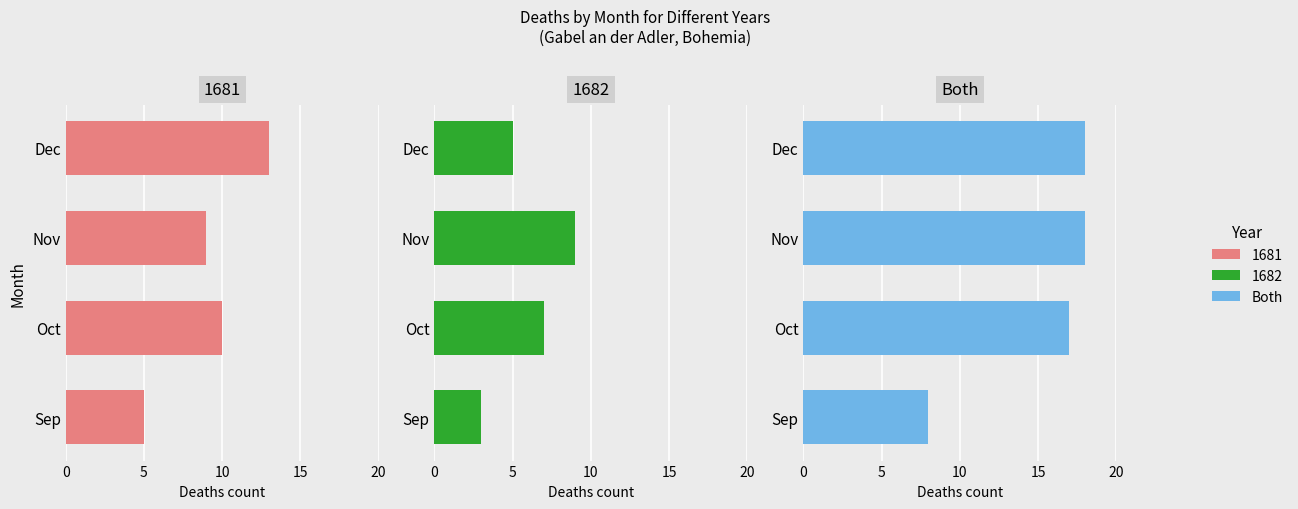

True or false: the data shows 18 at Nov.

True